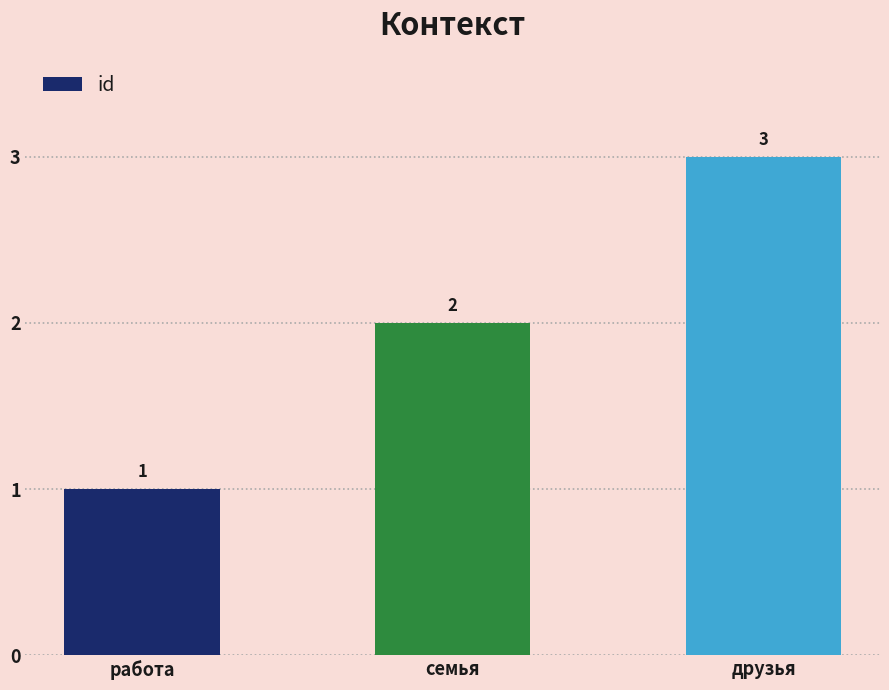

How many bars are there in total?

3